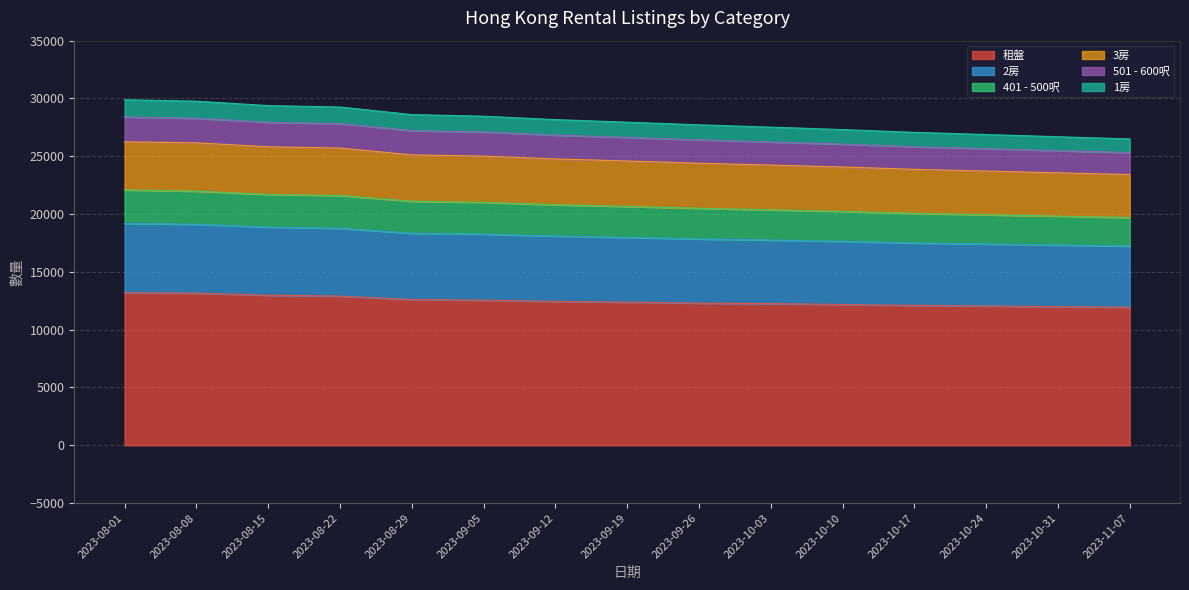

What is the label of the 1st point from the right?

2023-11-07